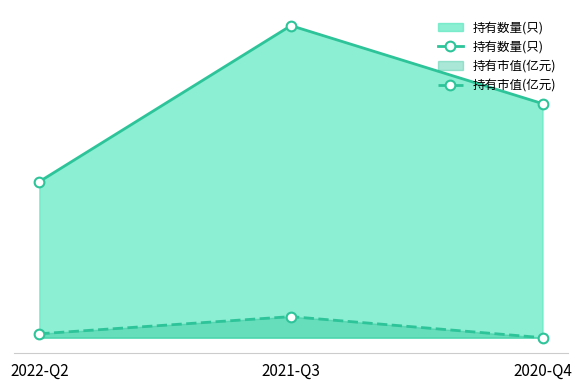

How many lines are shown in the chart?

2